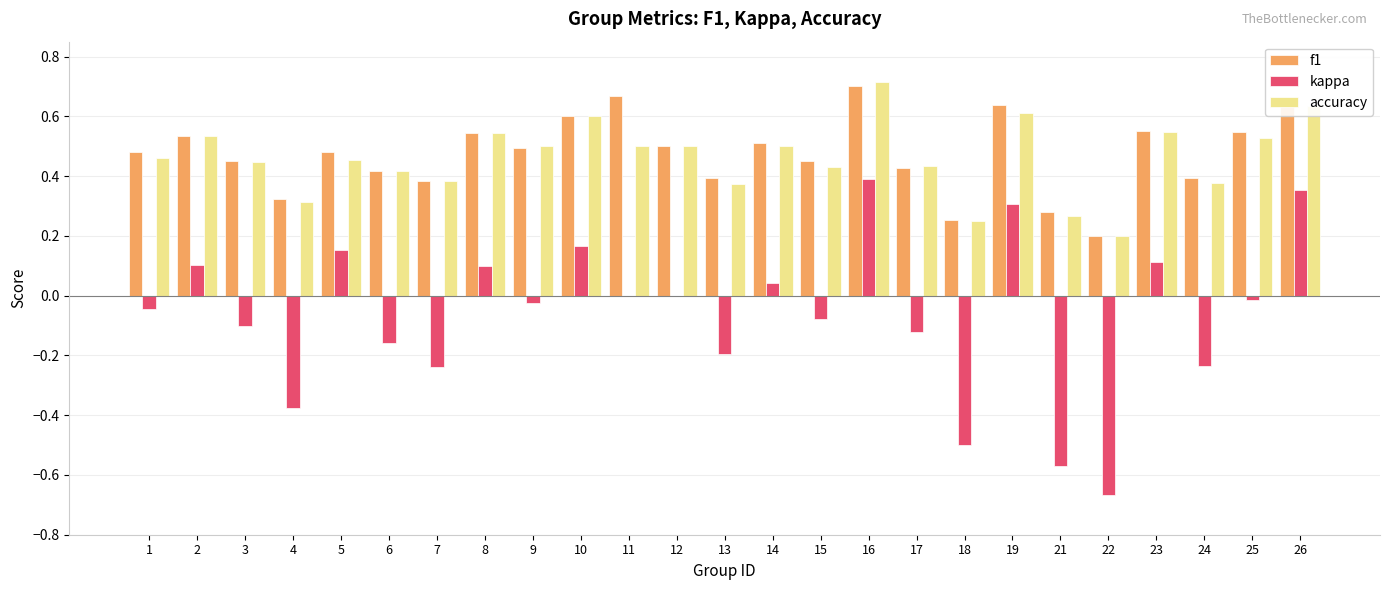

Which series changed the most between 4 and 7?

kappa